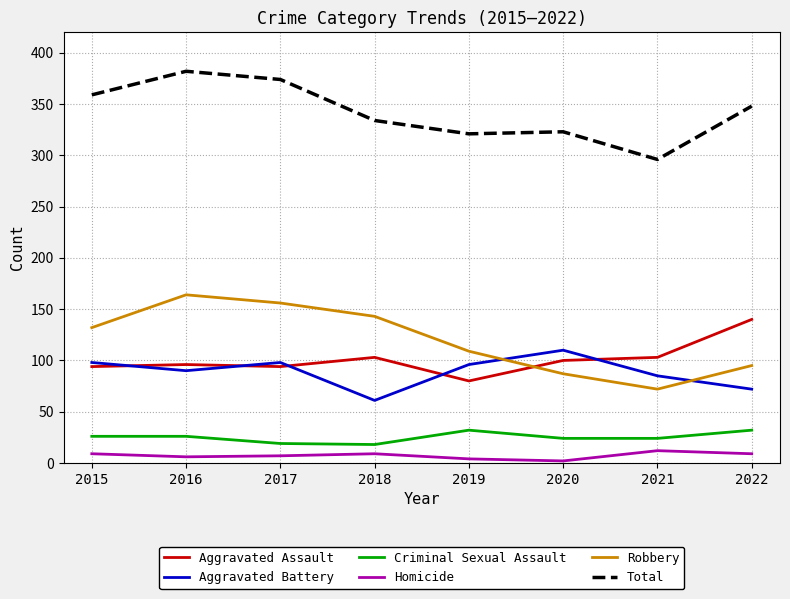

At 2022, list the series in order from largest to smallest.

Total, Aggravated Assault, Robbery, Aggravated Battery, Criminal Sexual Assault, Homicide